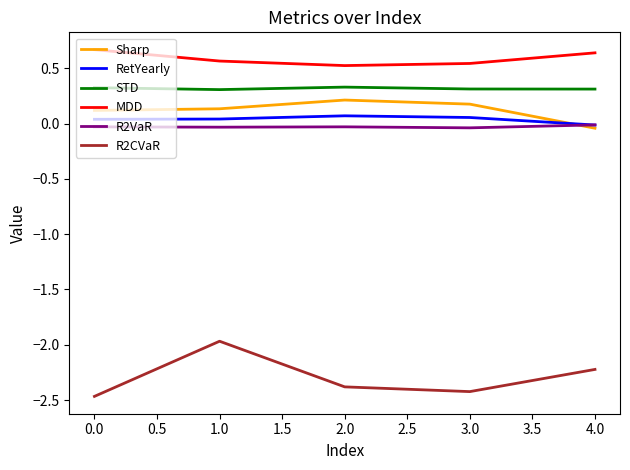

What are all the series names shown in the legend?

Sharp, RetYearly, STD, MDD, R2VaR, R2CVaR